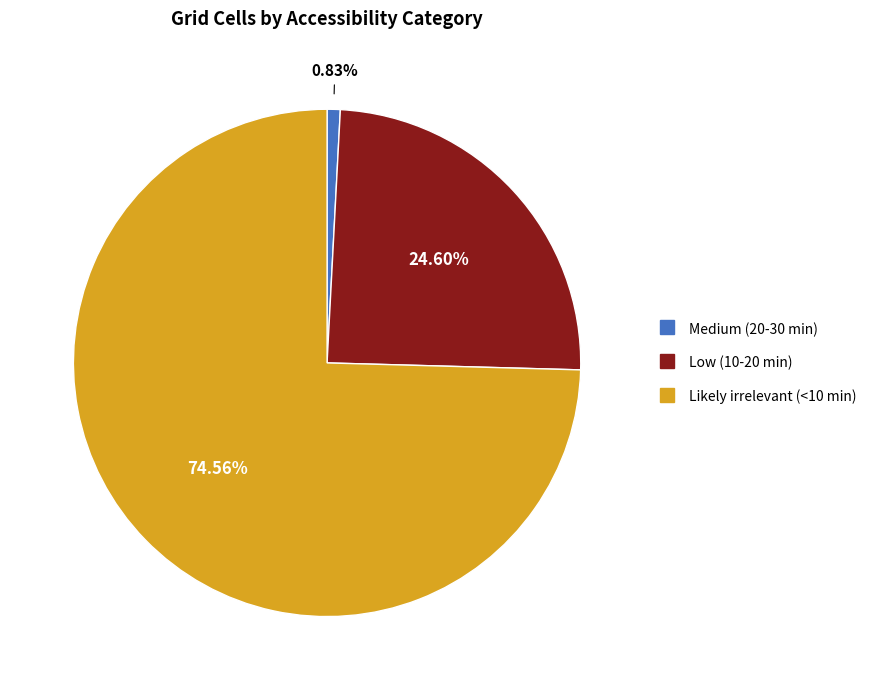

True or false: Low (10-20 min) accounts for 25% of the total.

True